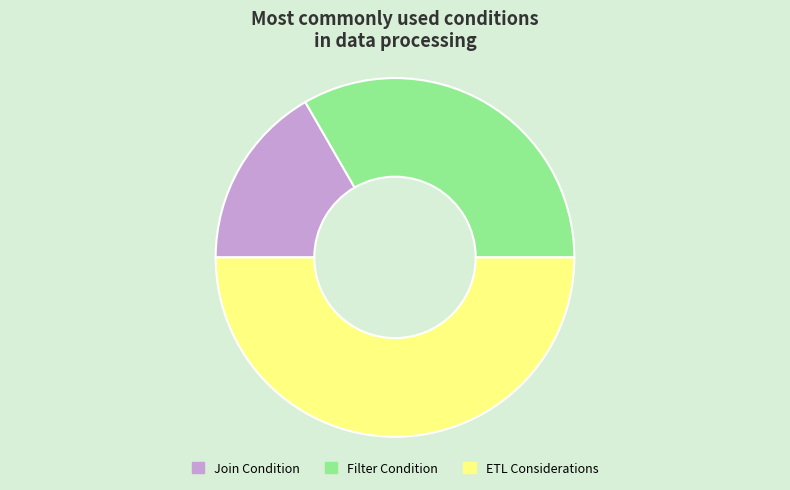

How many slices are in this pie chart?

3